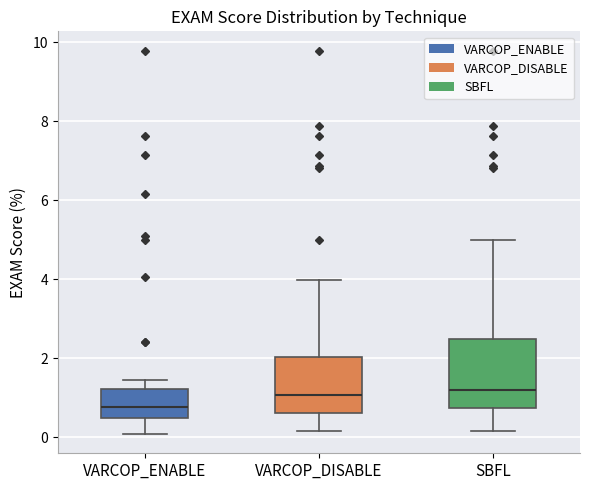

Reading left to right, read every box against the y-axis: the position of its median line, the range the box covers, and the ends of its whiskers. The values are not printed on the chart, so give them approximately, as read against the axis.

VARCOP_ENABLE: median 0.8, box 0.4 to 1.2, whiskers 0.0 to 1.4
VARCOP_DISABLE: median 1.0, box 0.6 to 2.0, whiskers 0.2 to 4.0
SBFL: median 1.2, box 0.8 to 2.4, whiskers 0.2 to 5.0